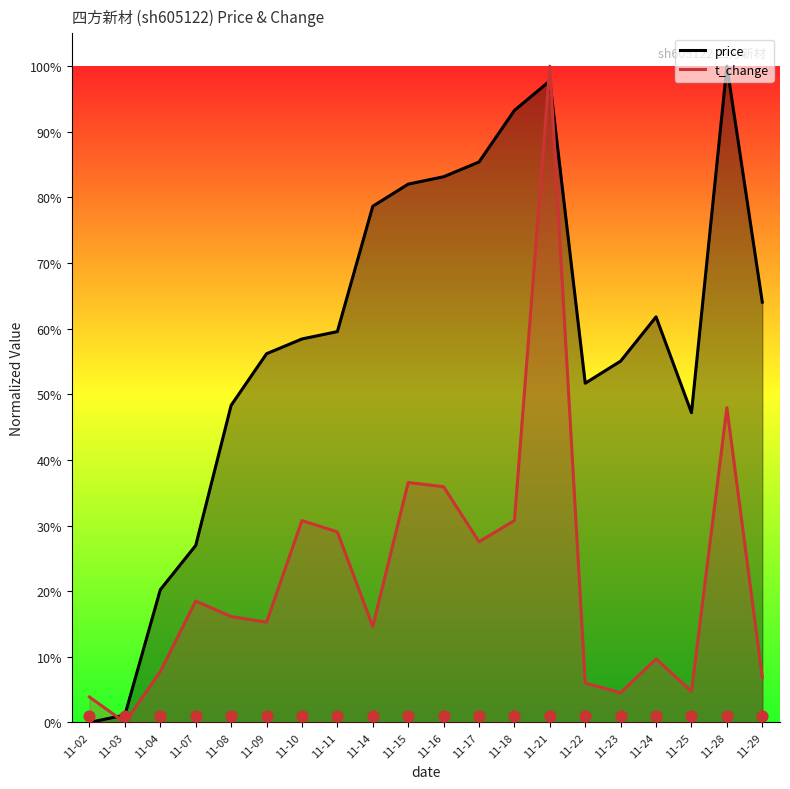

At which category is the sum across all series the highest?

11-21